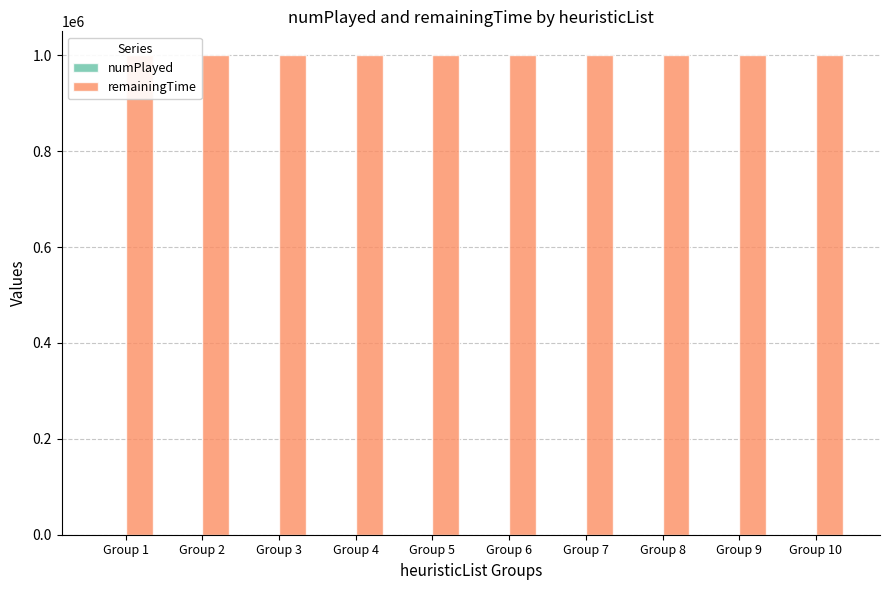

Is it true that numPlayed equals 0 at Group 9?

False